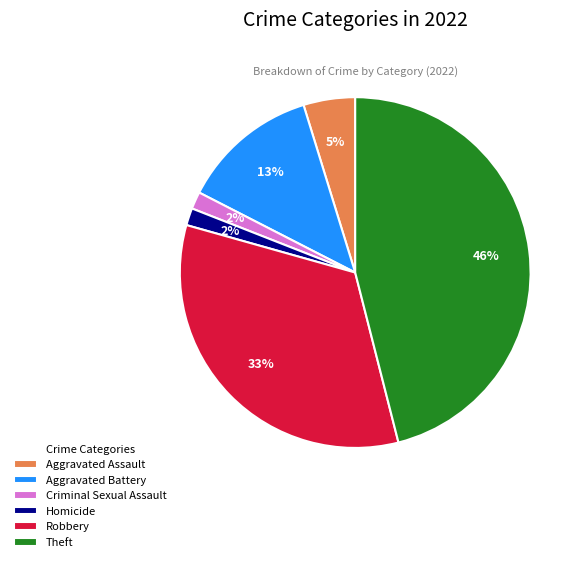

To the nearest percent, what is the difference between the largest and smallest slice percentages?

44%